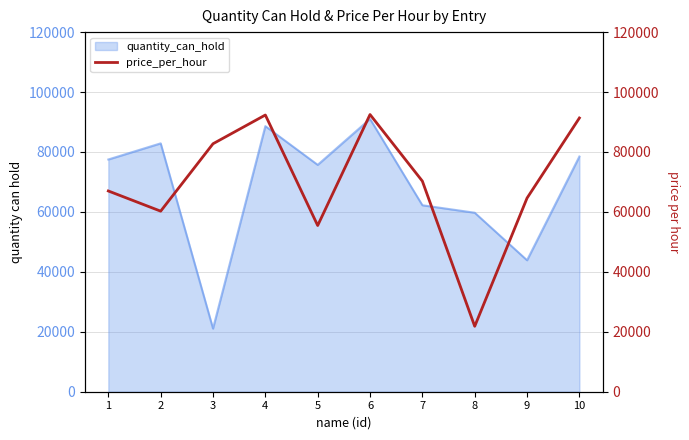

What is the lowest value of the quantity_can_hold series?

21074